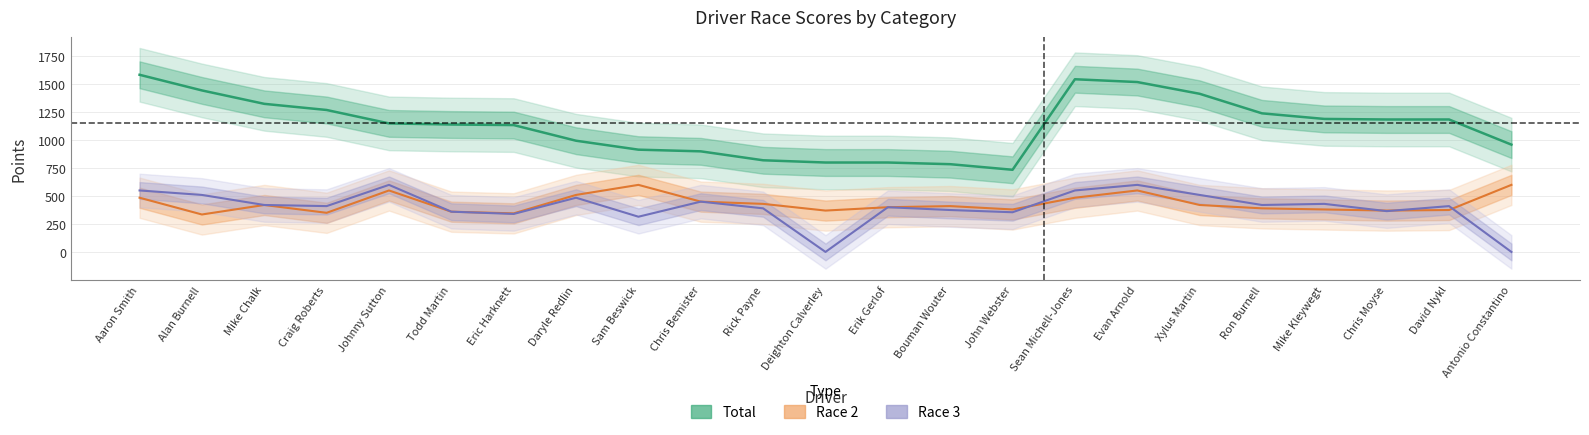

What is the difference between the highest and lowest values at Xylus Martin?

995